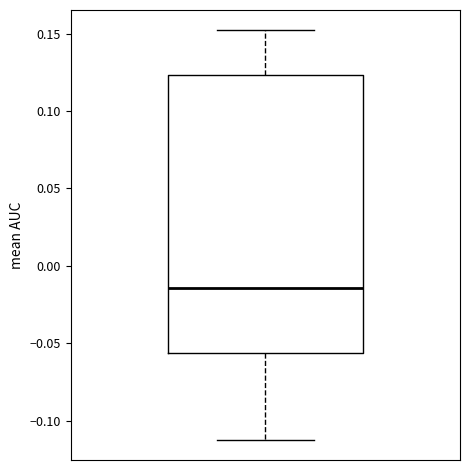

Read this box plot against the y-axis: the position of the median line, the range covered by the box, and the ends of both whiskers. The values are not printed on the chart, so give them approximately, as read against the axis.

median -0.015, box -0.055 to 0.125, whiskers -0.110 to 0.150